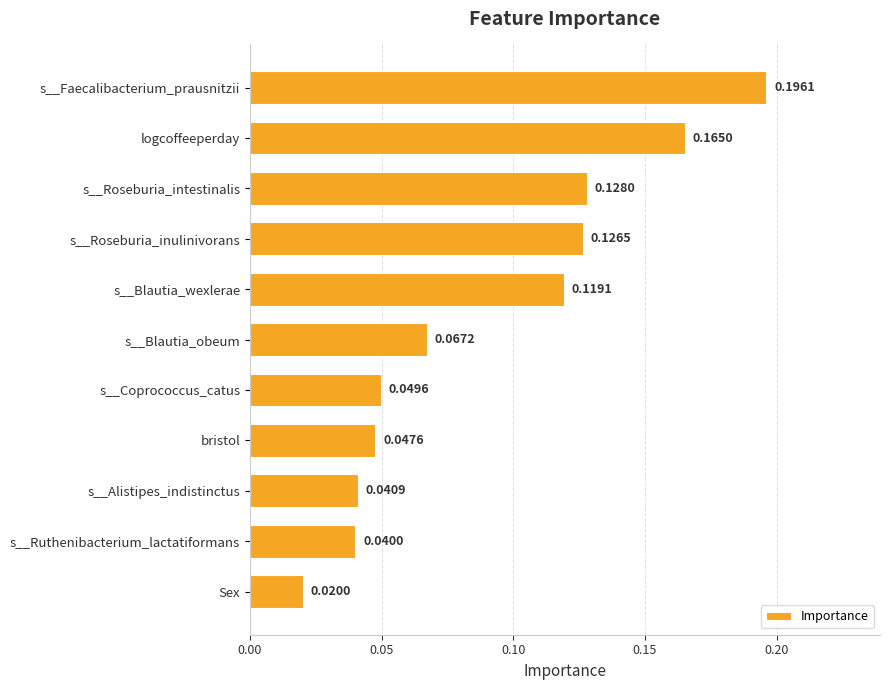

Which category has the highest value across all series?

s__Faecalibacterium_prausnitzii